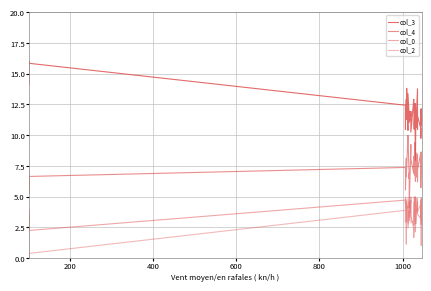

What is the difference between the maximum and minimum values in the col_2 series?

5.0